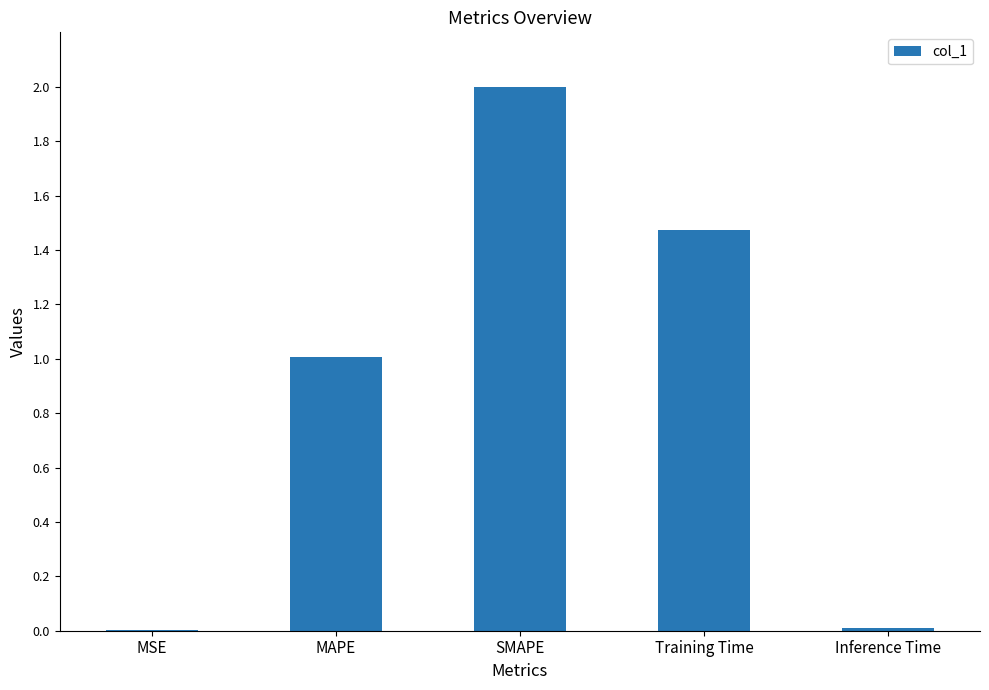

At which category does the chart reach its peak across all series?

SMAPE